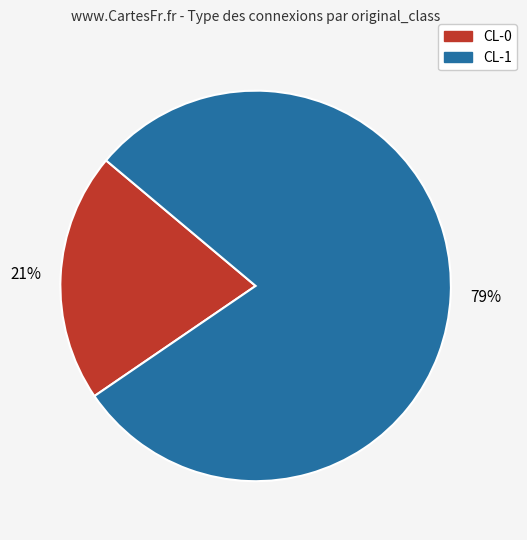

Which slice is the smallest?

CL-0